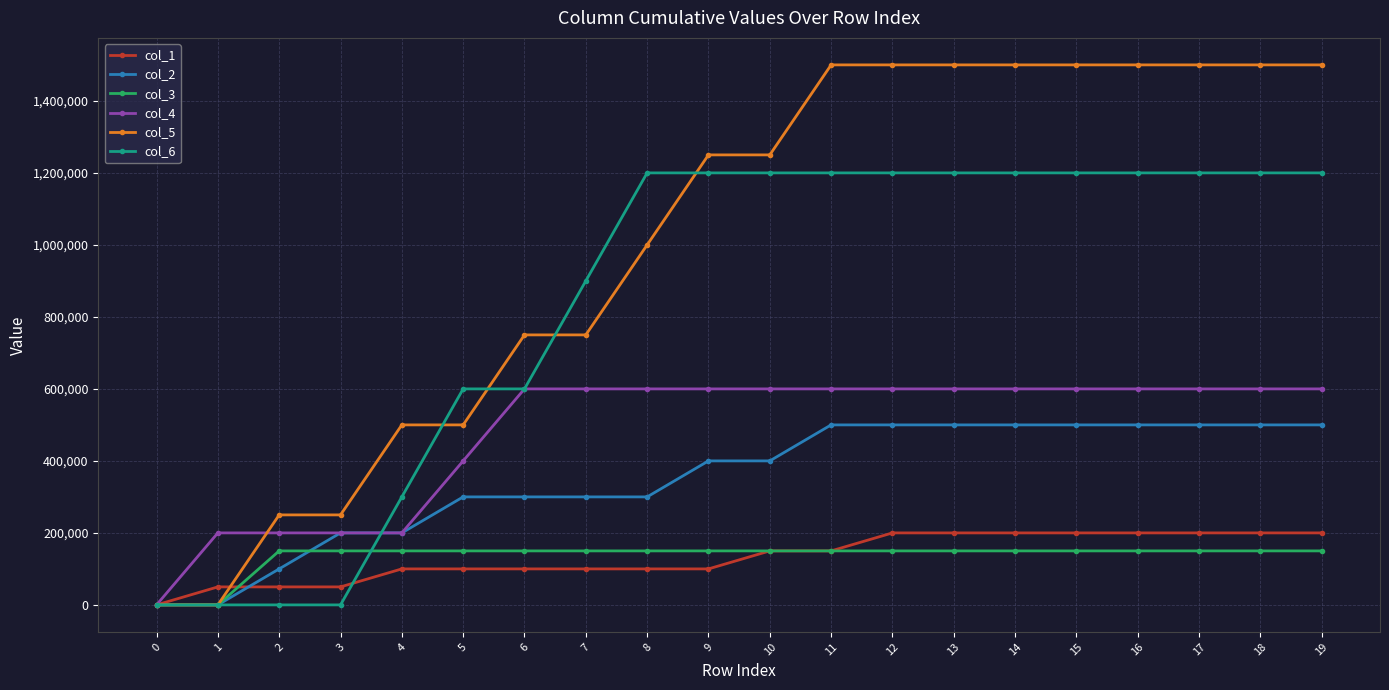

Which series changed the most between 3 and 15?

col_5